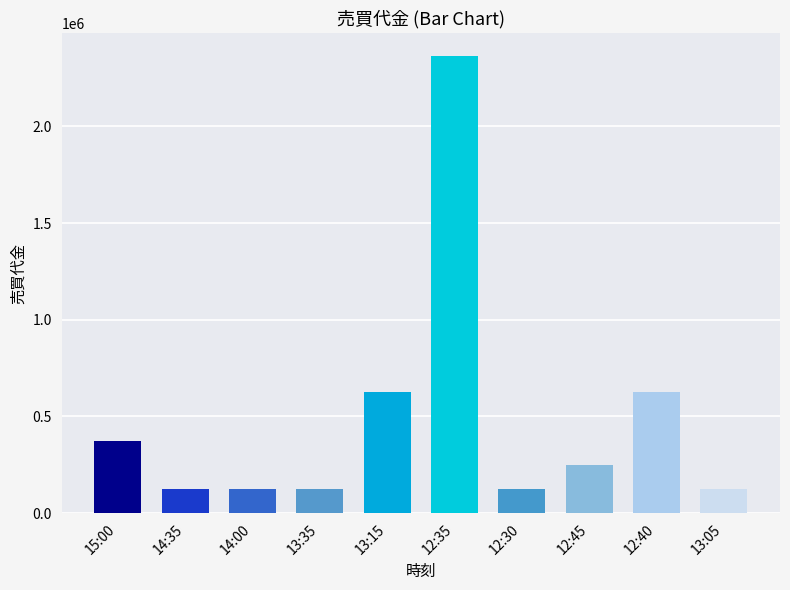

Count the number of categories in the chart.

10